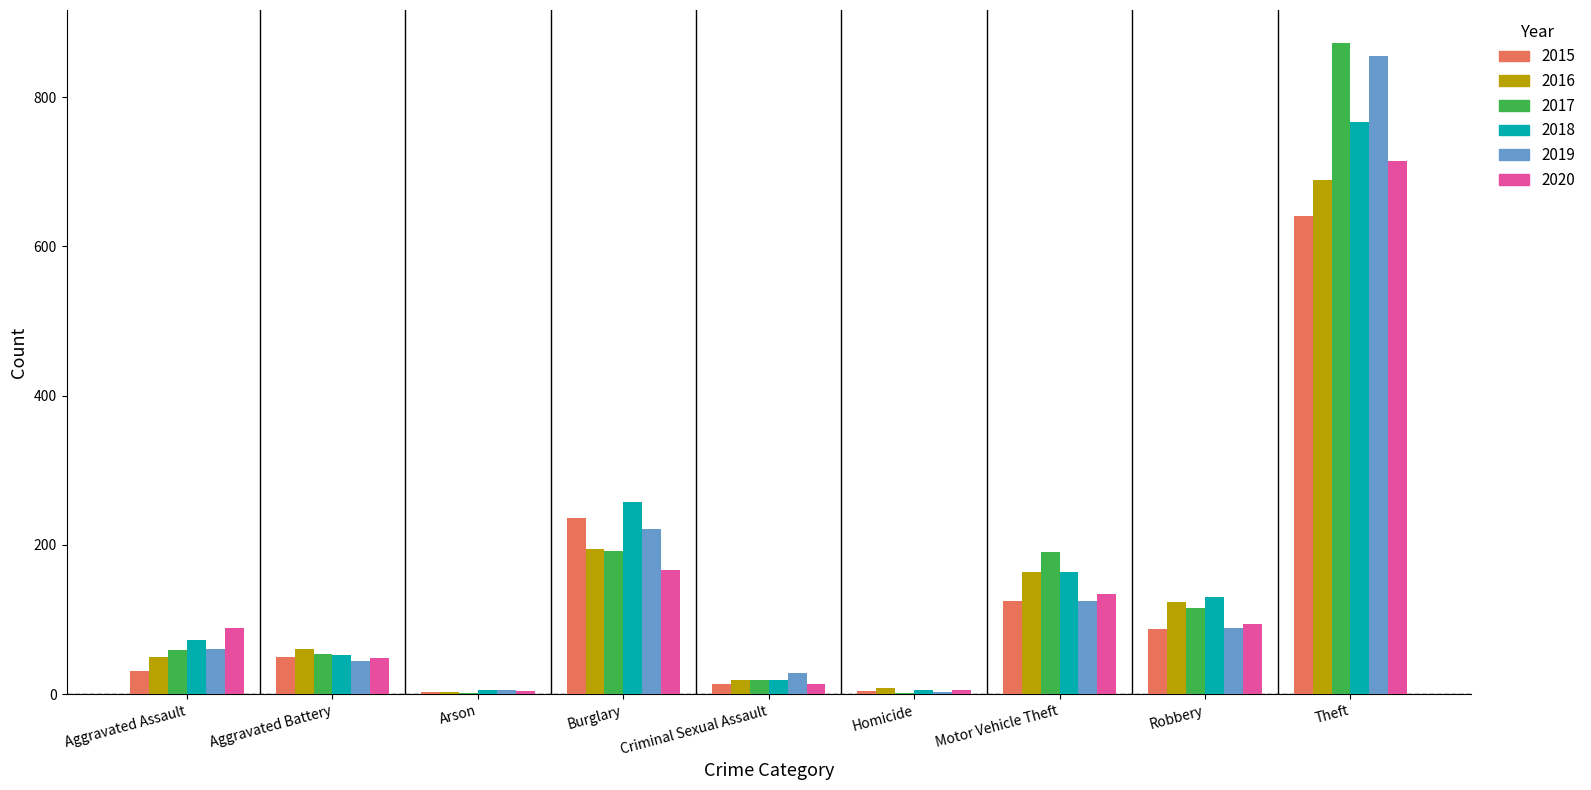

At which label does 2020 reach its peak?

Theft